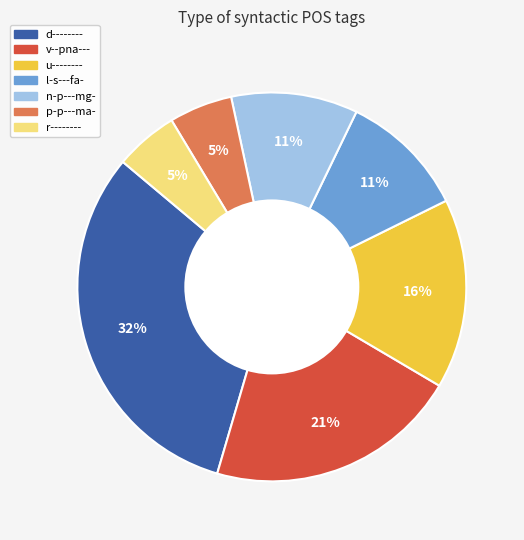

Which category has the biggest portion of the pie?

d--------